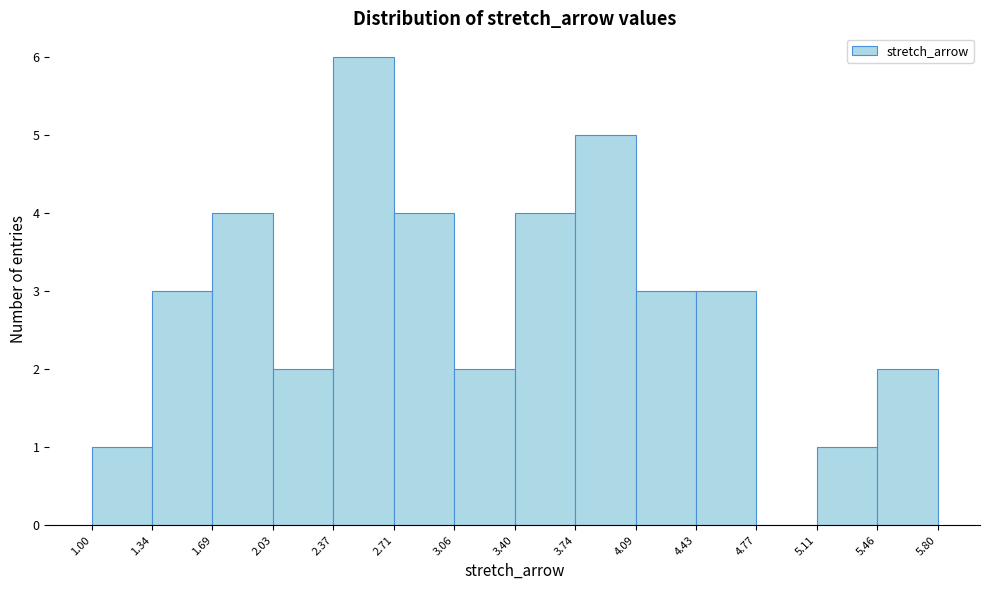

Reading left to right, list every bar in this chart as the range it spans on the x-axis followed by its height. The values are not printed on the chart, so give them approximately, as read against the axis.

1.00 to 1.34: 1
1.34 to 1.69: 3
1.69 to 2.03: 4
2.03 to 2.37: 2
2.37 to 2.71: 6
2.71 to 3.06: 4
3.06 to 3.40: 2
3.40 to 3.74: 4
3.74 to 4.09: 5
4.09 to 4.43: 3
4.43 to 4.77: 3
4.77 to 5.11: 0
5.11 to 5.46: 1
5.46 to 5.80: 2